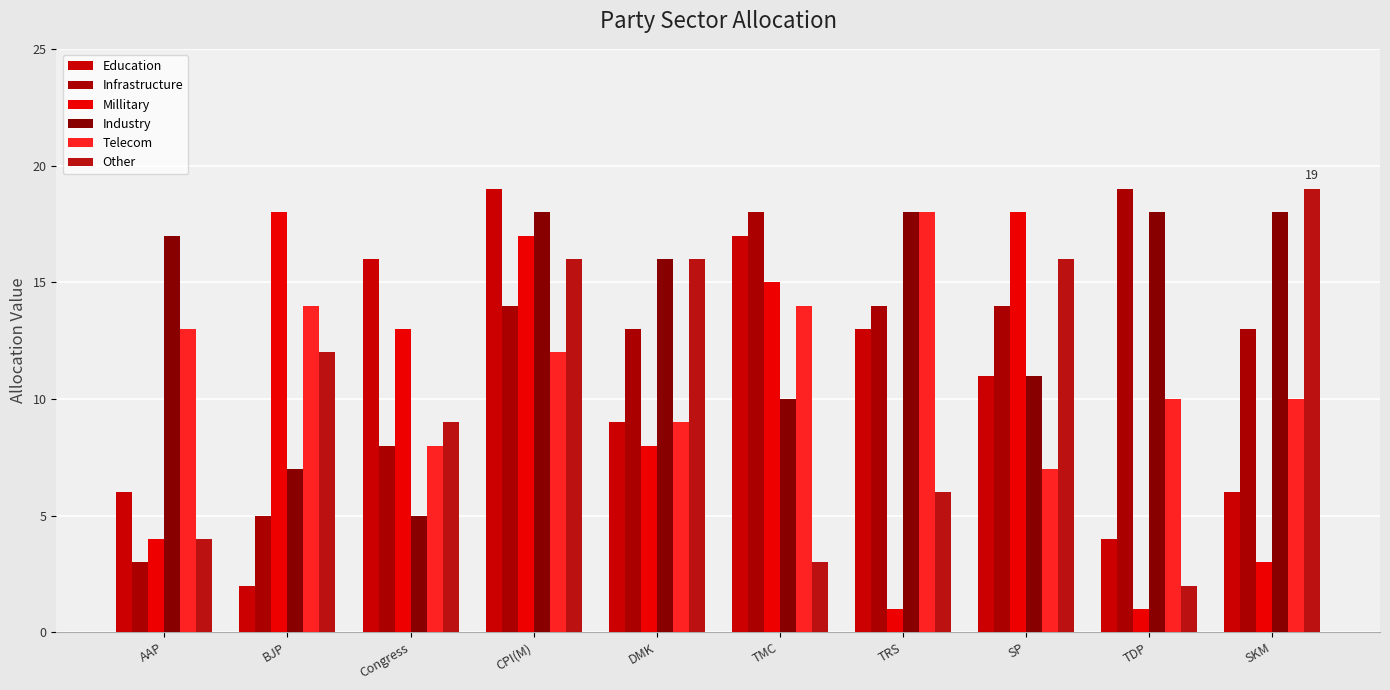

Which series changed the most between CPI(M) and SP?

Education